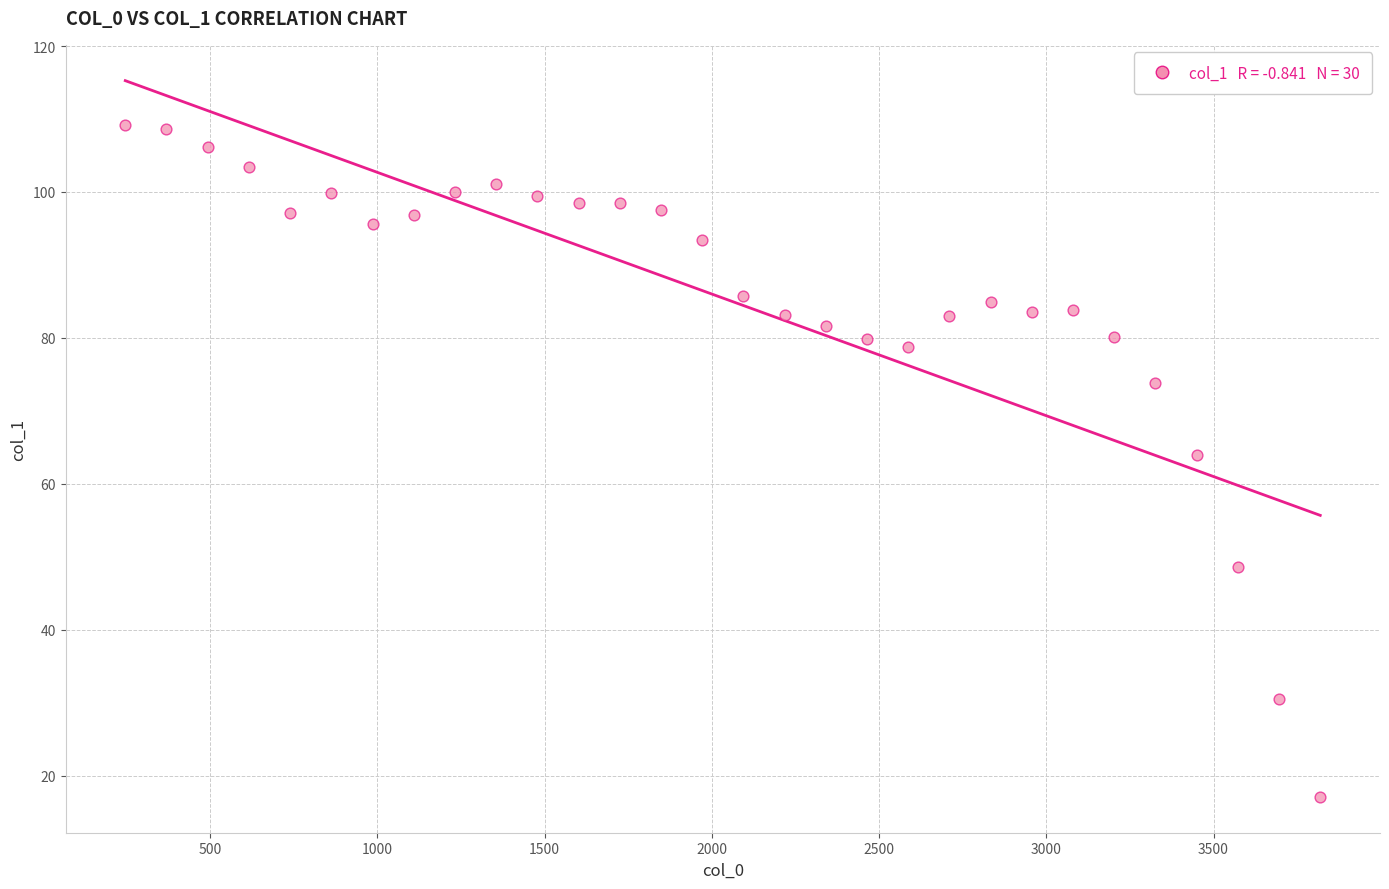

What is the range of Y values (max minus min)?

92.1